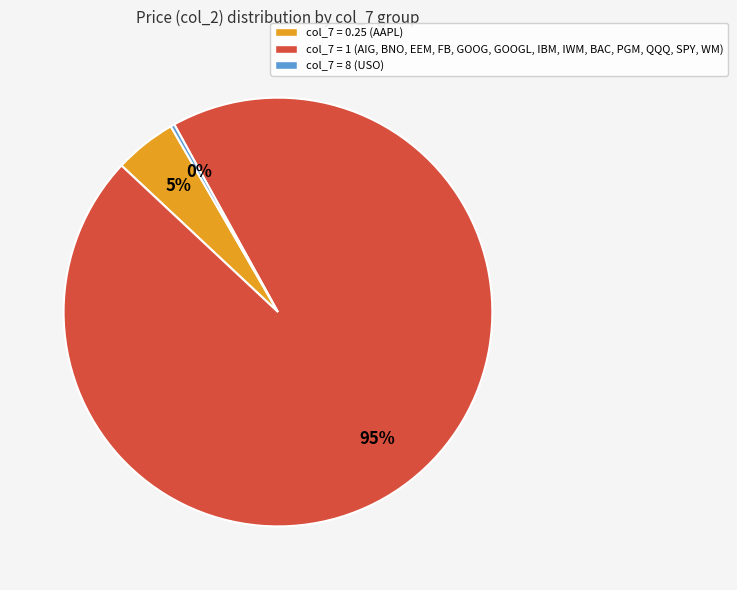

How many slices are in this pie chart?

3